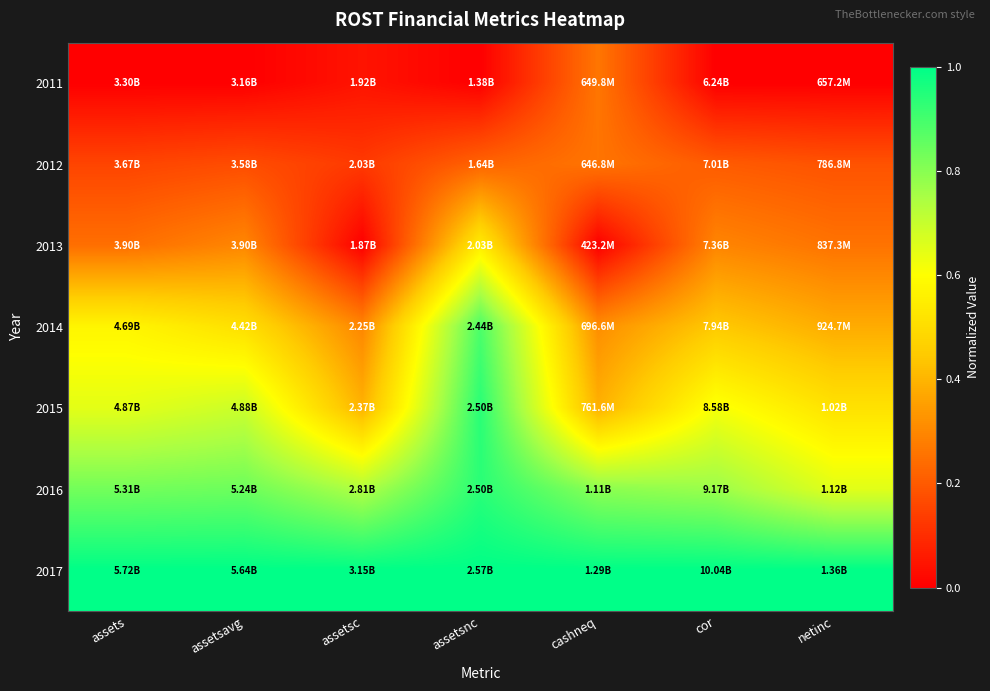

At which category does the chart reach its minimum across all series?

assets